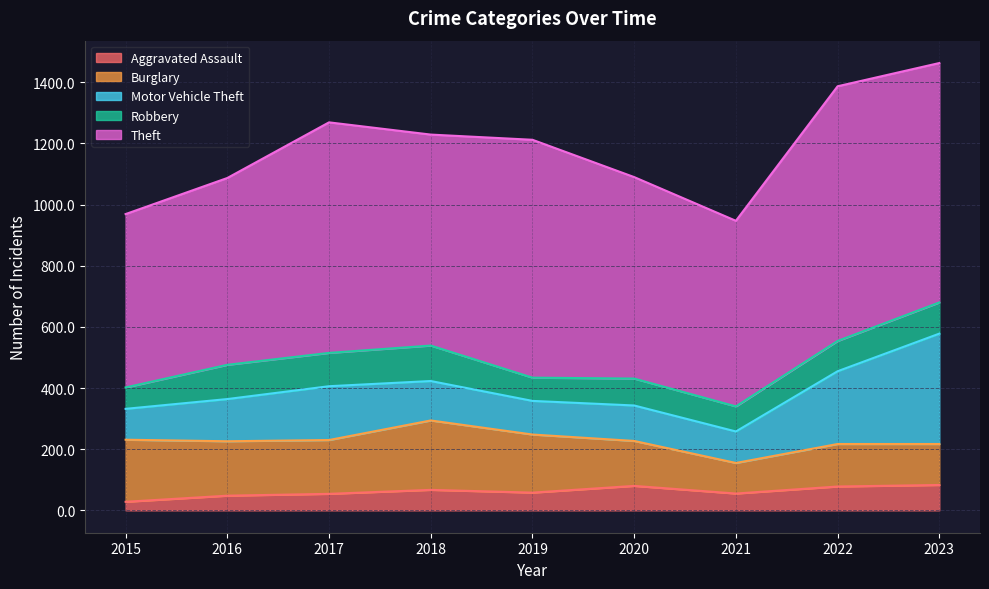

What are all the series names shown in the legend?

Aggravated Assault, Burglary, Motor Vehicle Theft, Robbery, Theft